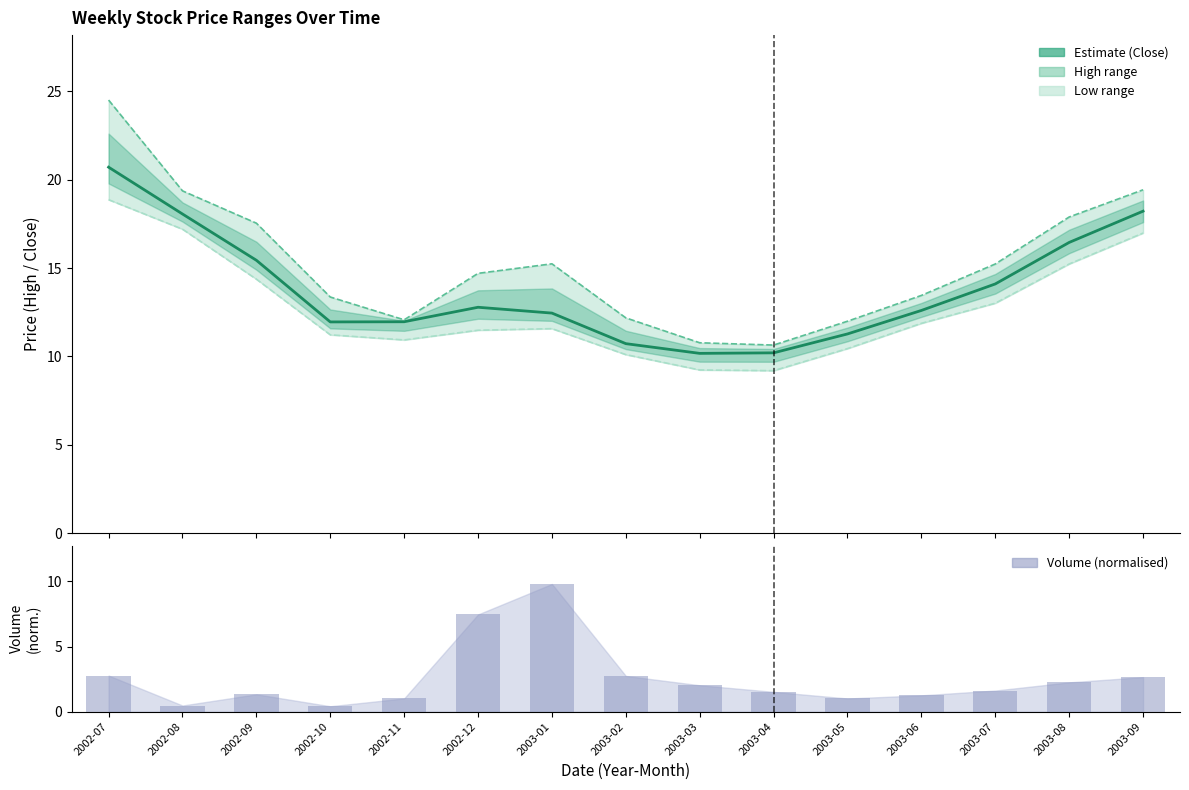

What is the approximate value of Low at 2003-07?

13.0